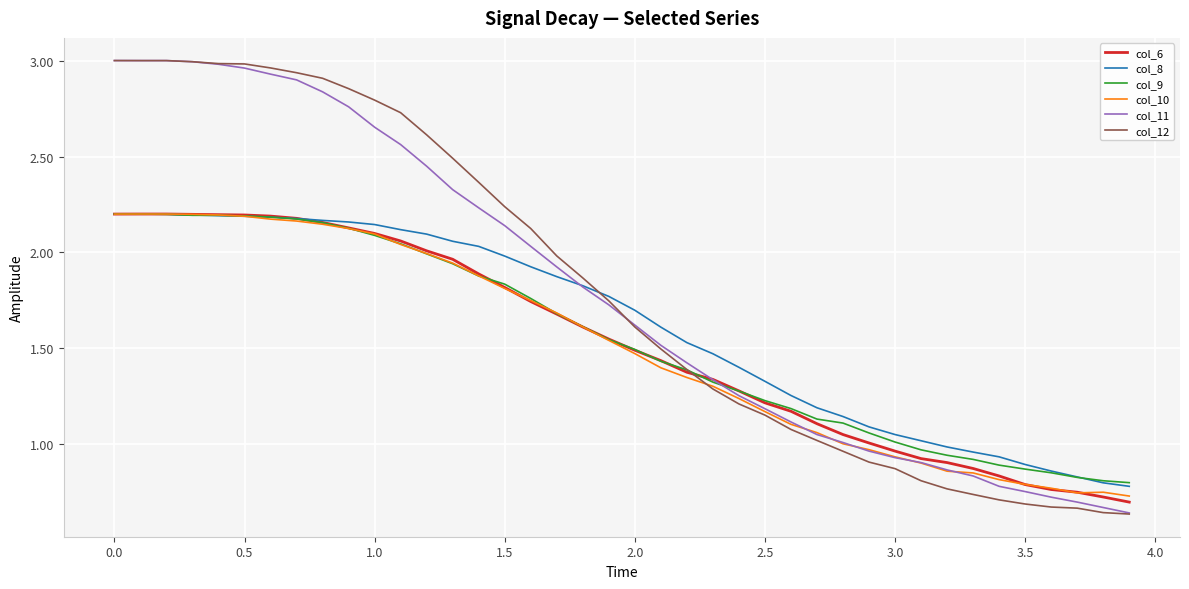

What are all the series names shown in the legend?

col_6, col_8, col_9, col_10, col_11, col_12